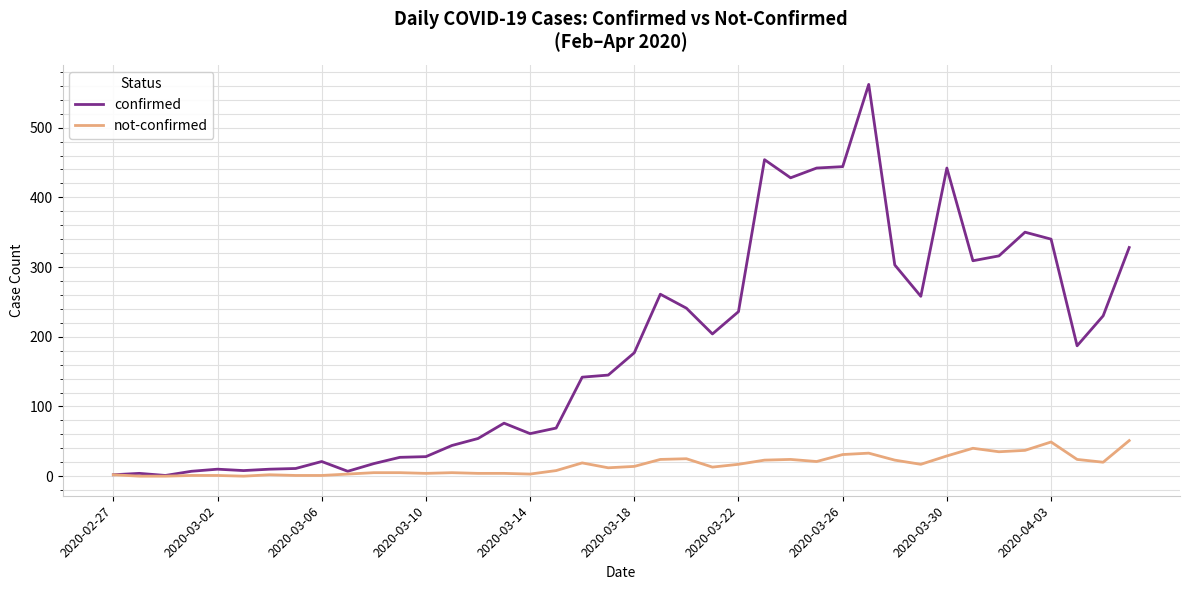

Does the chart have visible grid lines?

Yes